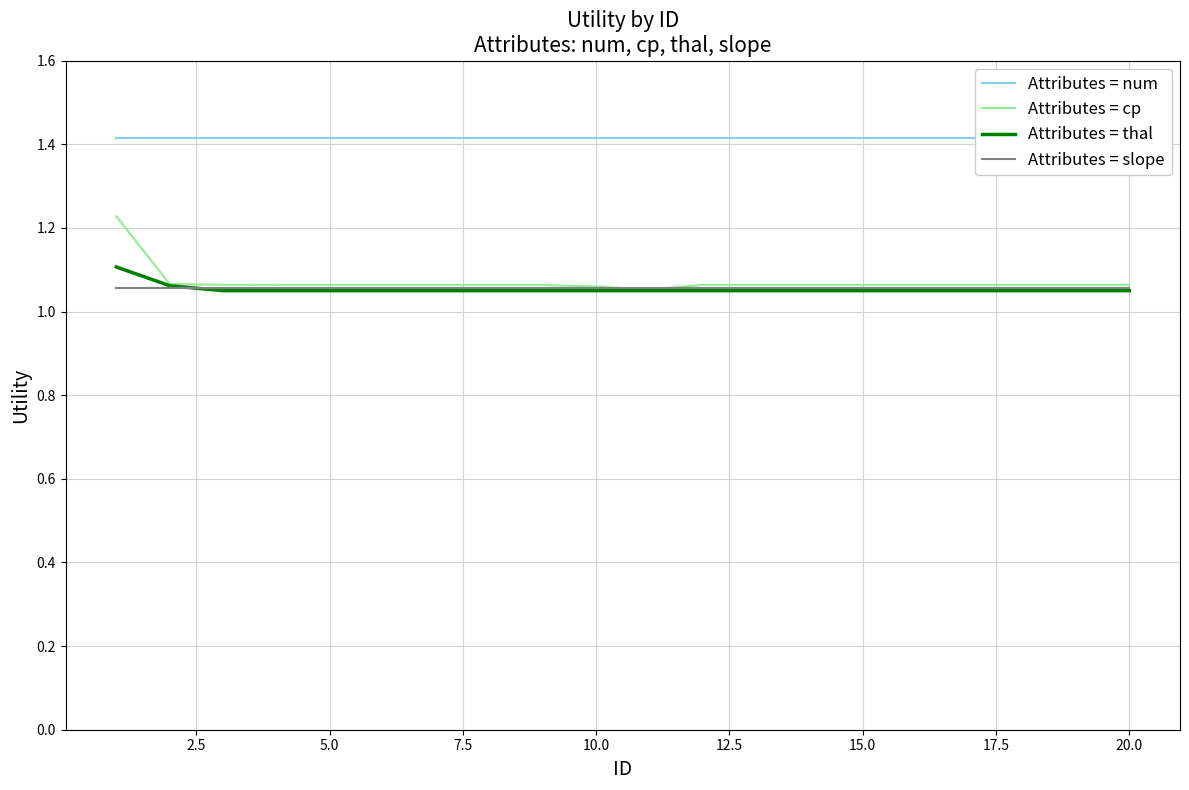

The value of Attributes = thal at 10.0 is 1.9. True or false?

False